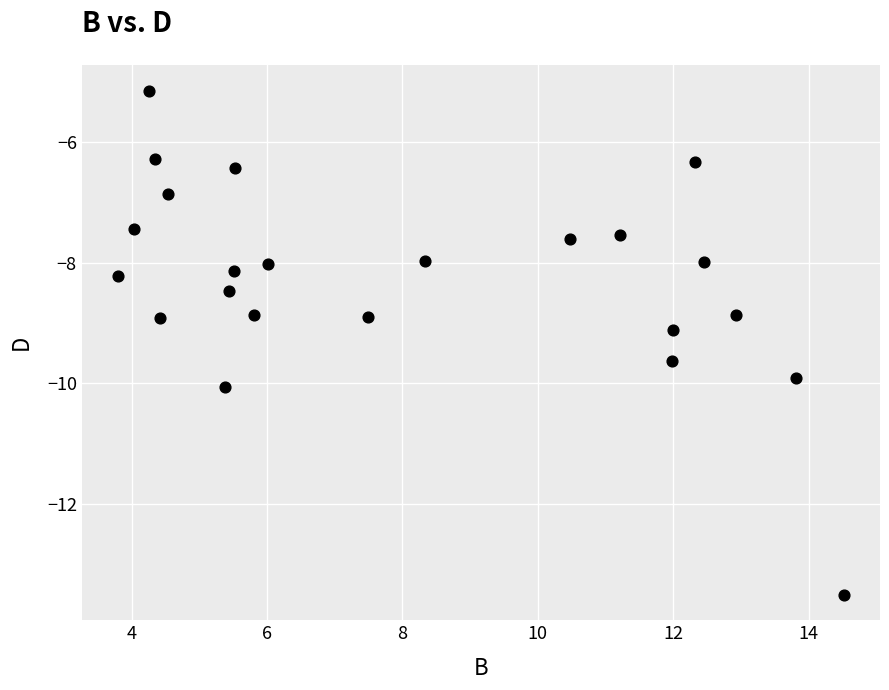

What is the range of X values (max minus min)?

10.7